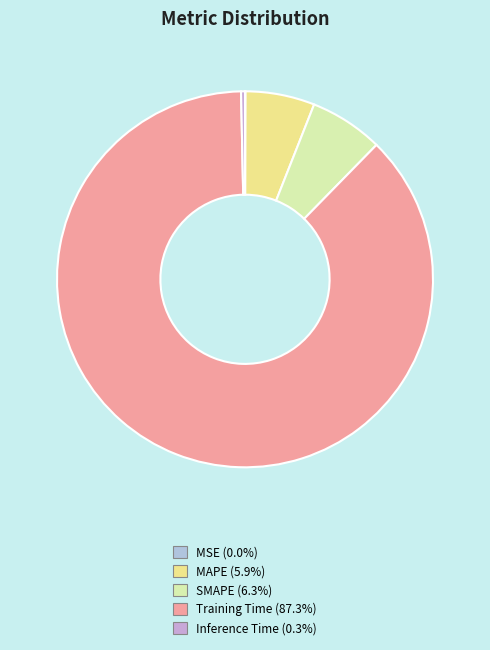

Count the number of slices in the pie.

5